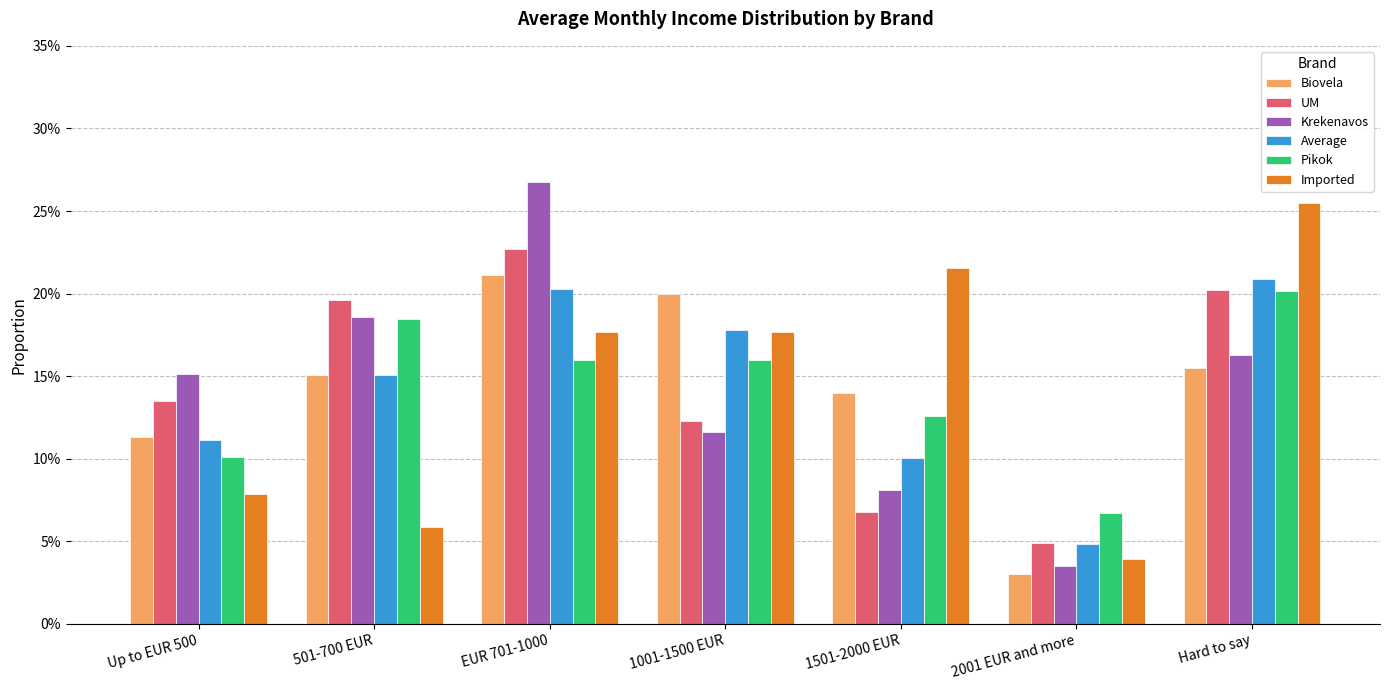

Does the chart contain stacked bars?

No